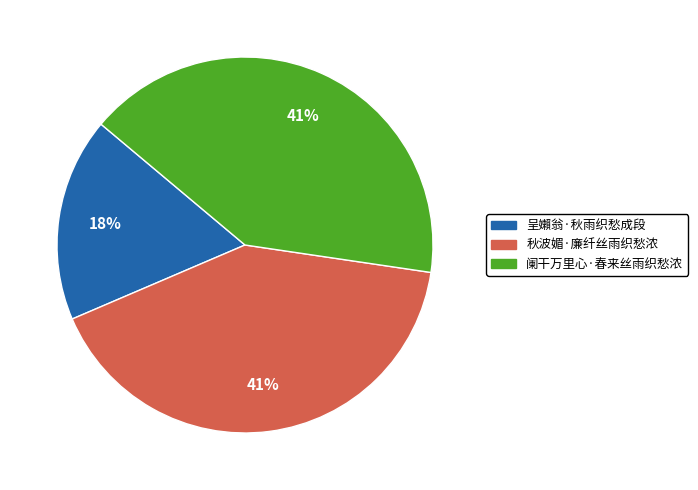

To the nearest percent, what percentage of the pie is 阑干万里心·春来丝雨织愁浓?

41%